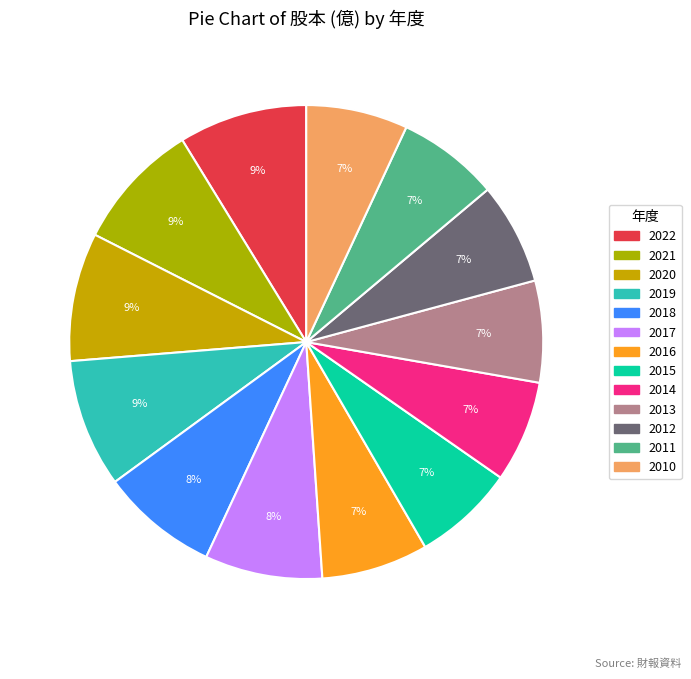

Combined, what portion of the pie is 2014 and 2017?

15.0%